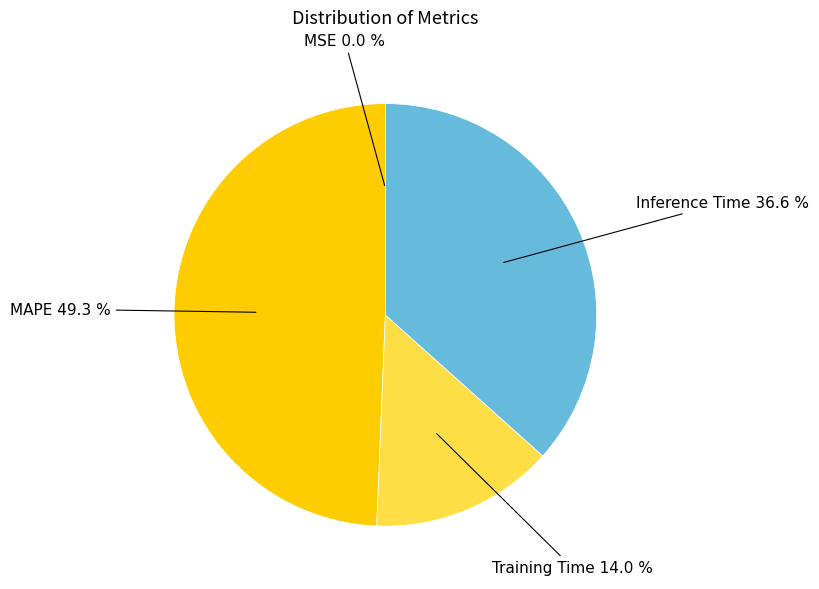

The Training Time slice represents 21% of the pie. True or false?

False